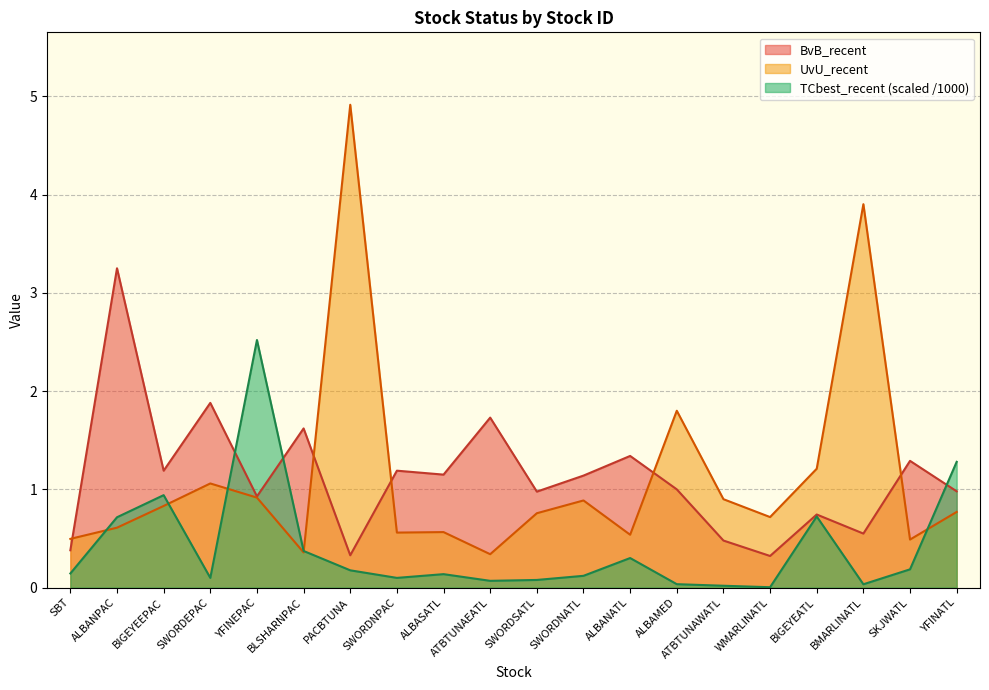

Does the chart display data point markers on the line(s)?

No